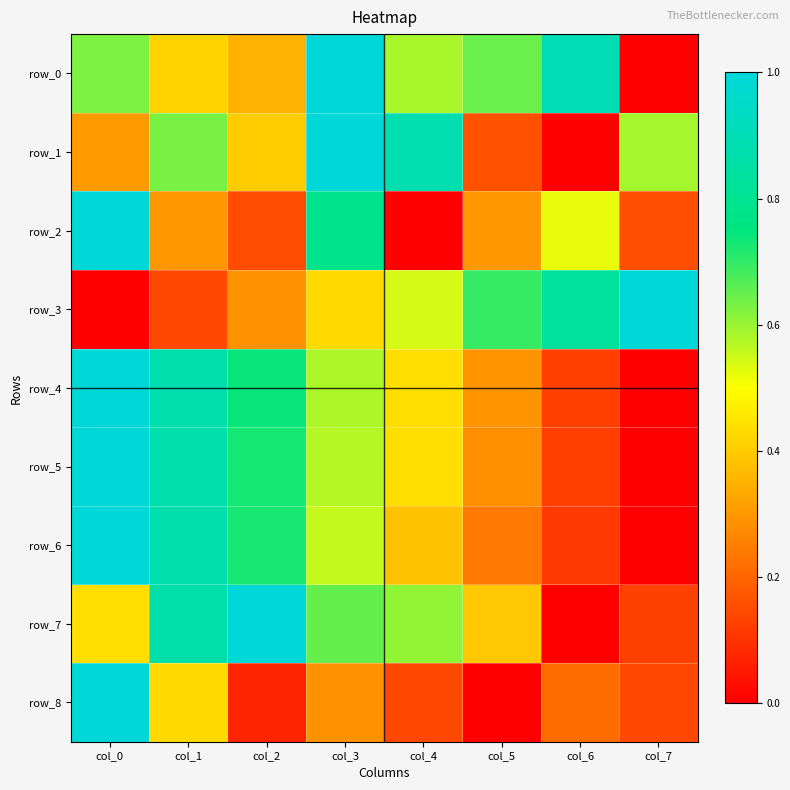

The value of row_5 at col_3 is 0.4. True or false?

False